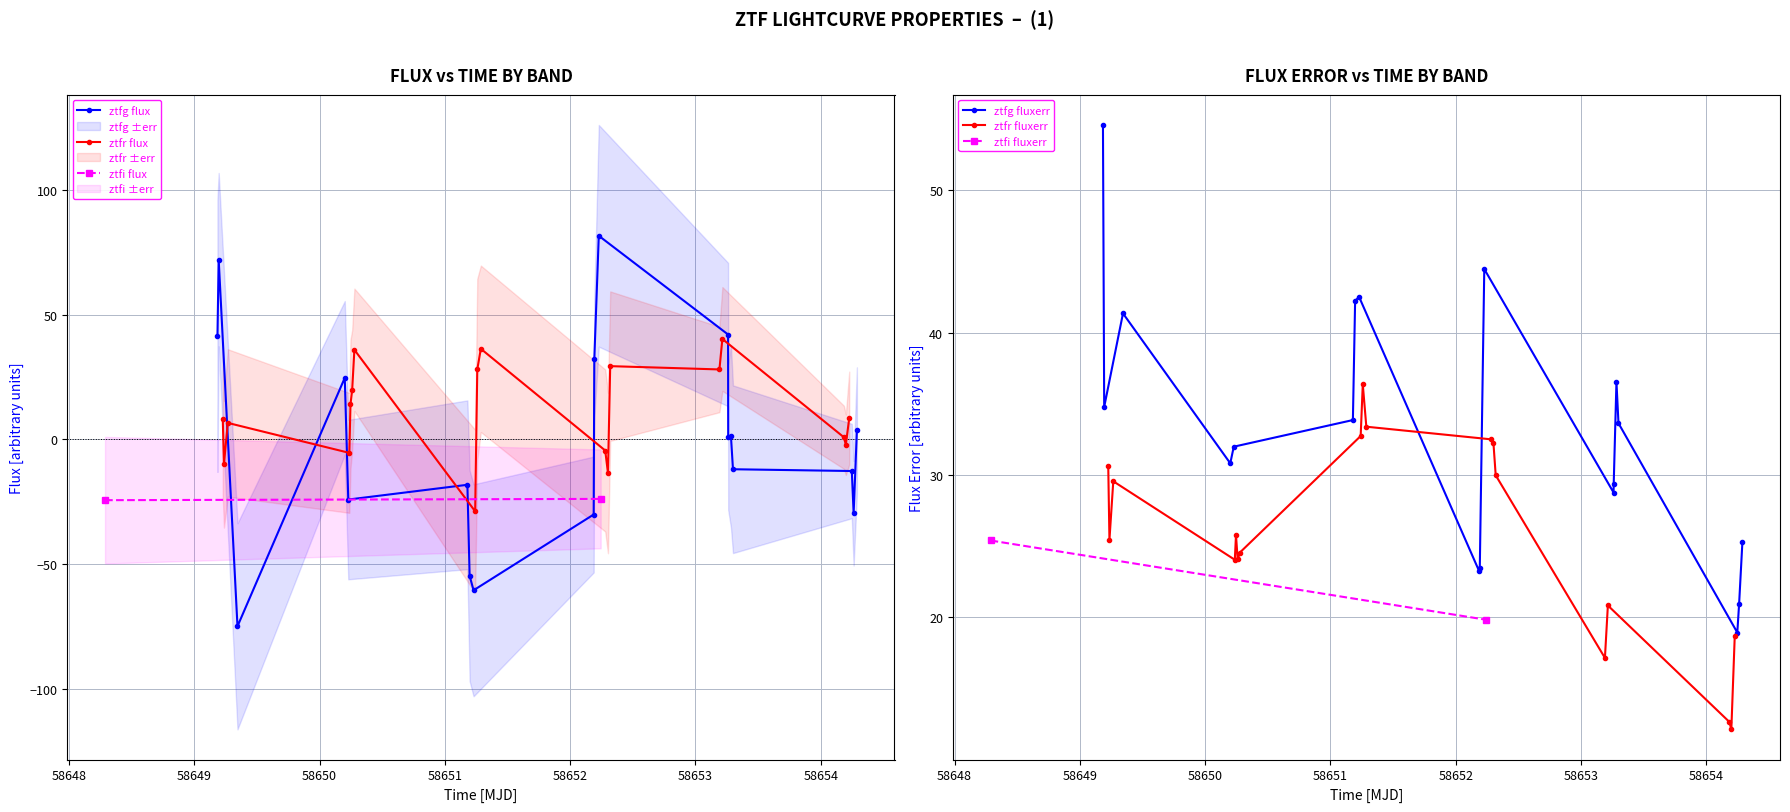

What is the value of the ztfr flux point at the 8th from the left?

-28.9